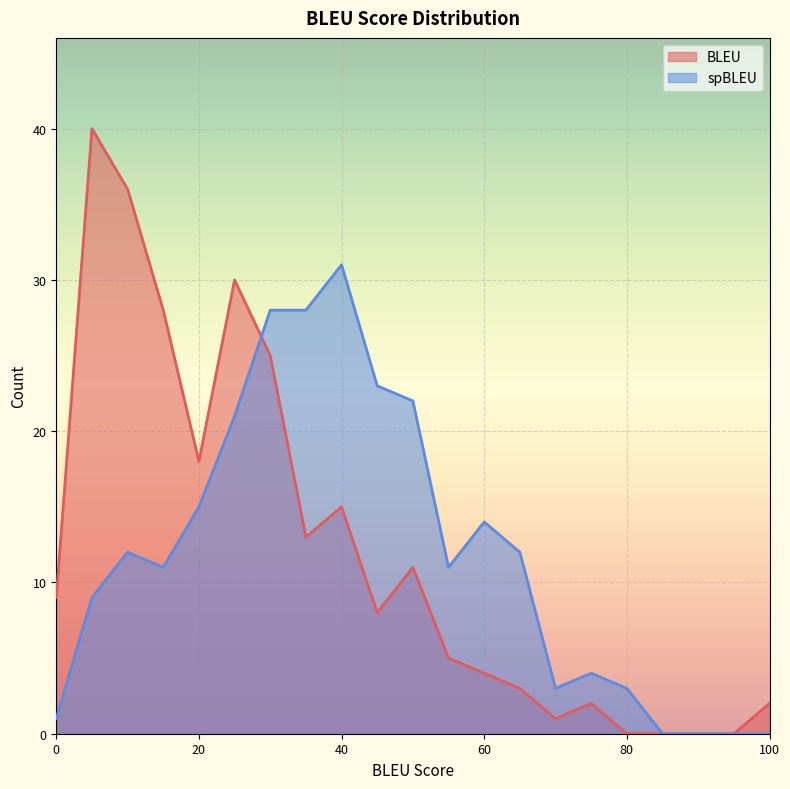

What value does the BLEU series have at 30?

25